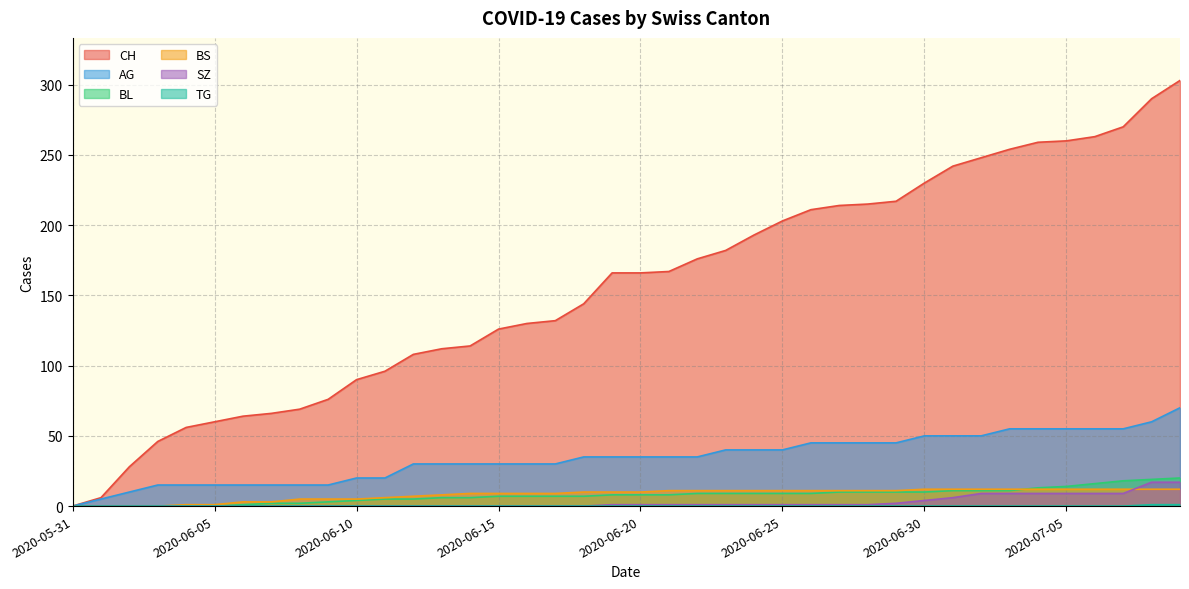

True or false: TG and AG cross at least once.

False